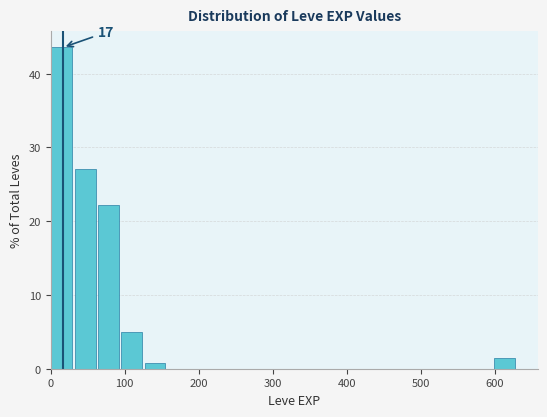

Around what value on the x-axis is the tallest bar? Give the approximate position of its centre, as read against the axis.

20